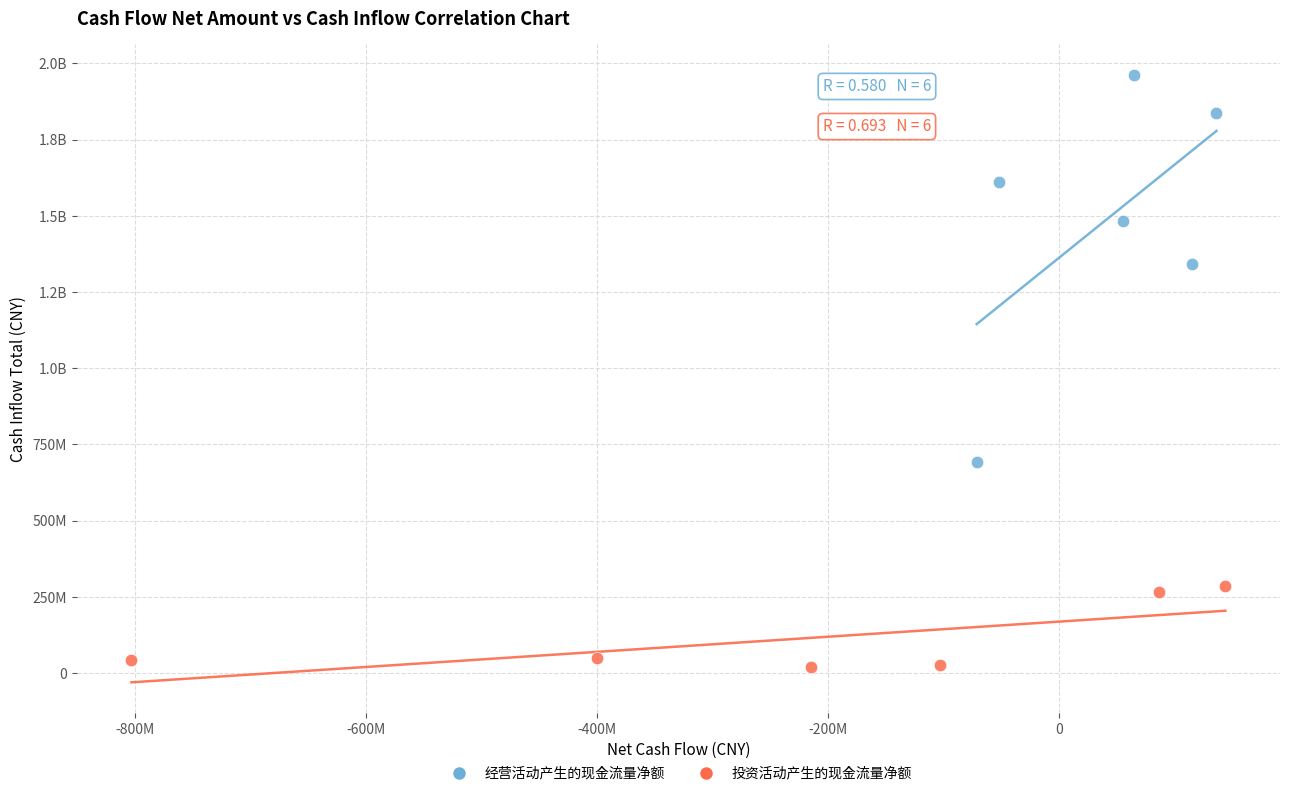

What are all the series names shown in the legend?

经营活动产生的现金流量净额, 投资活动产生的现金流量净额